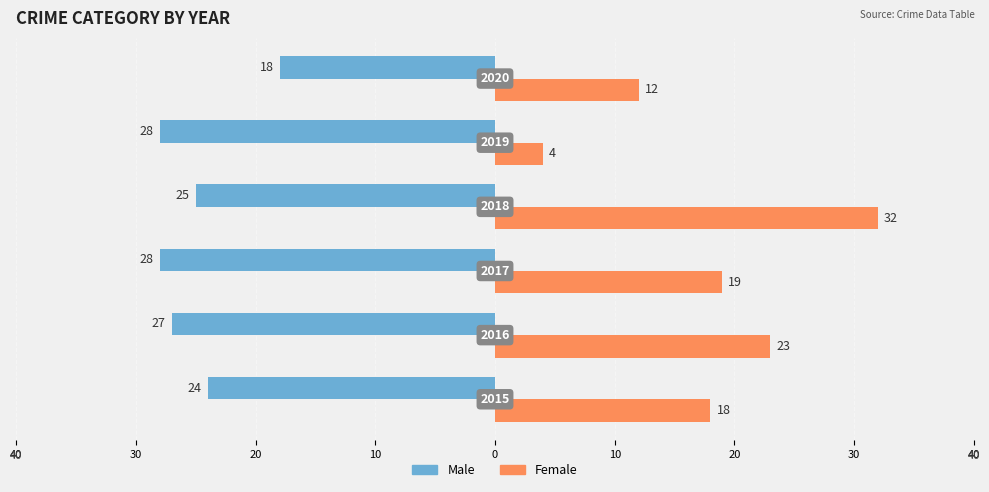

List the series in order of their peak value, lowest first.

Male, Female